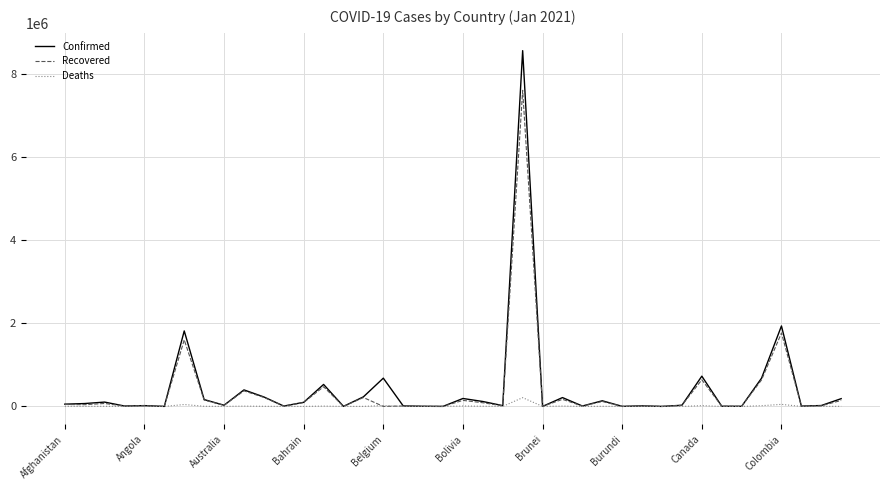

What is the maximum value for Deaths?

211491